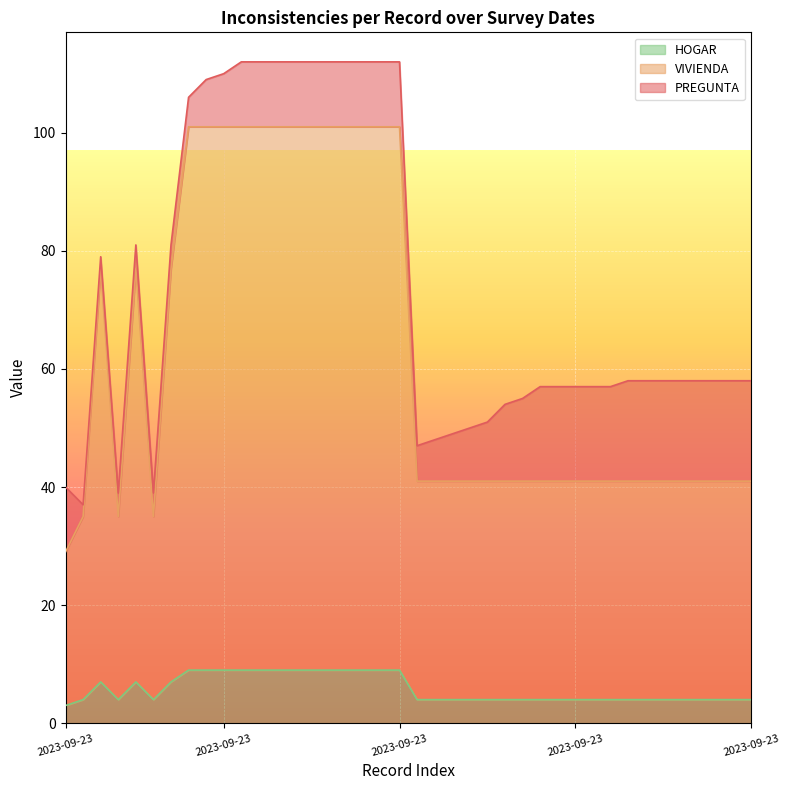

Which series has the largest total across all categories?

VIVIENDA